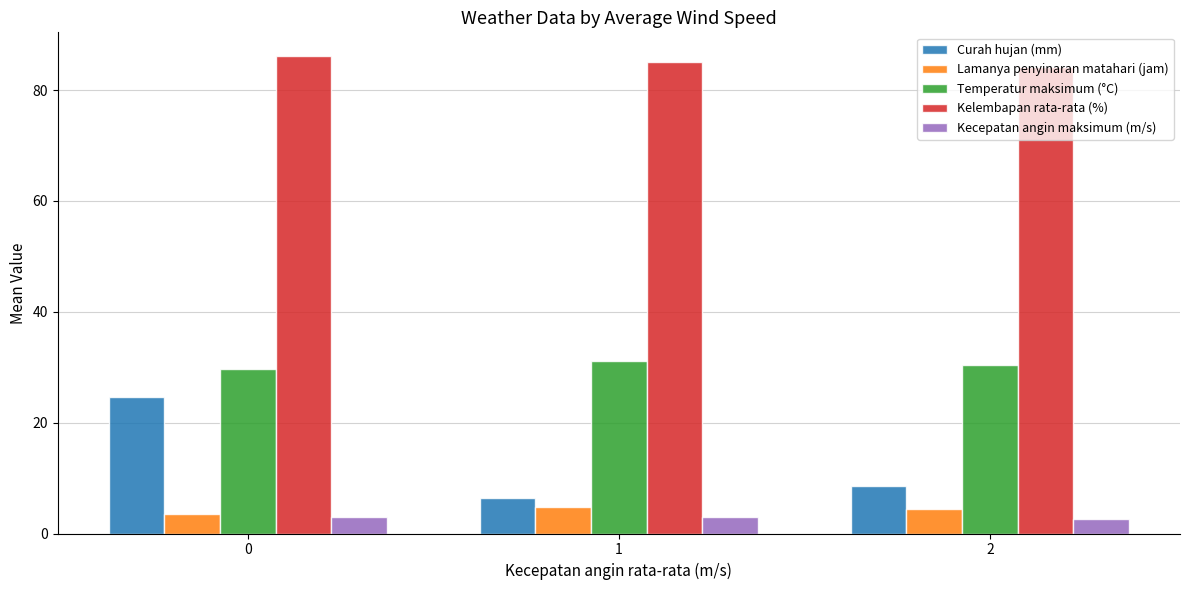

At how many categories does at least one series exceed 2?

3